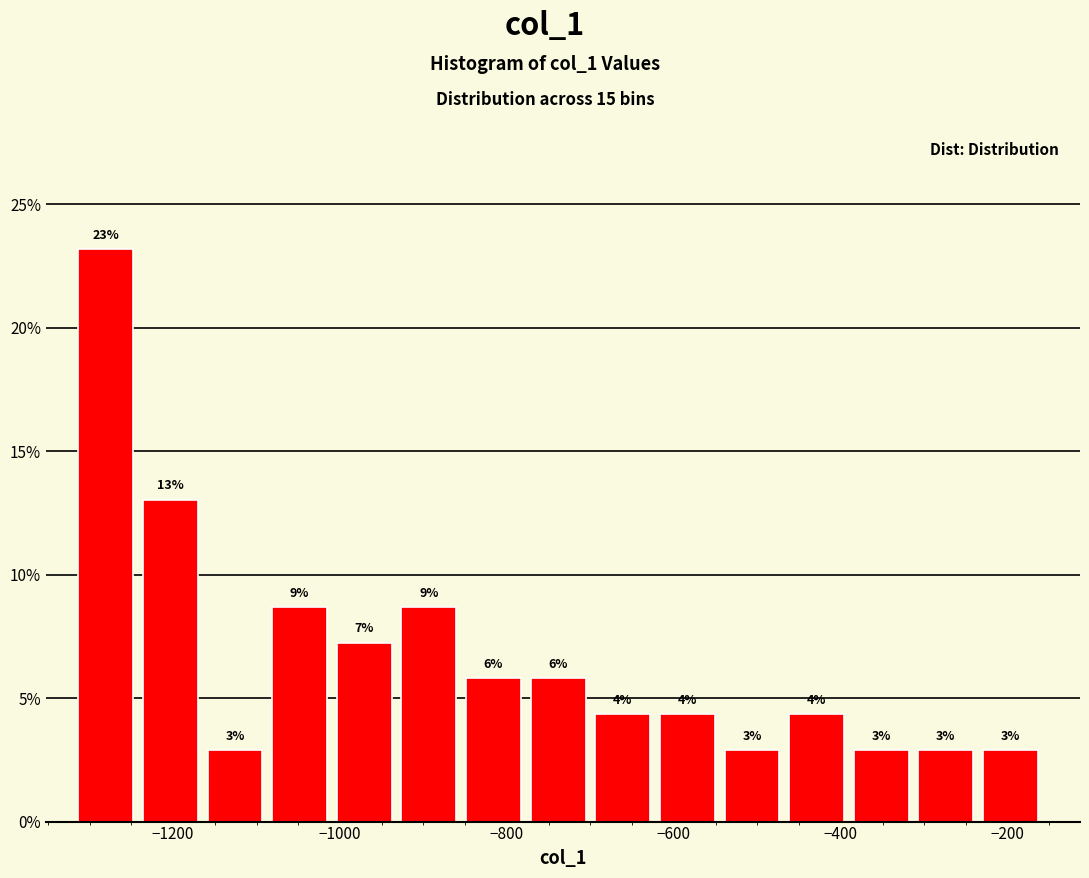

Around what value on the x-axis is the tallest bar? Give the approximate position of its centre, as read against the axis.

-1280